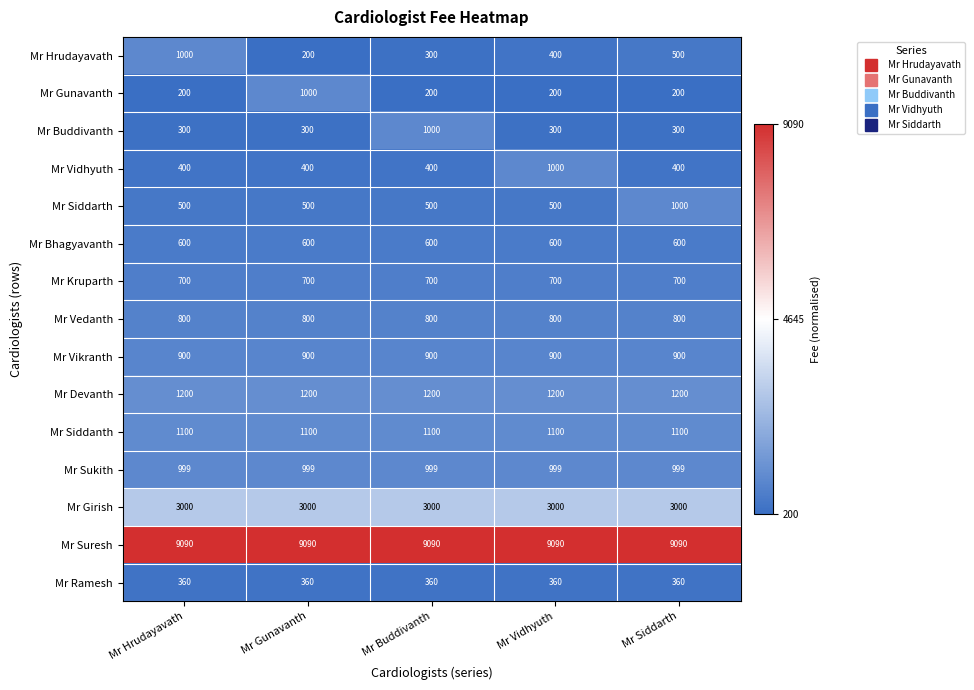

Rank the series at Mr Hrudayavath from highest to lowest value.

Mr Suresh, Mr Girish, Mr Devanth, Mr Siddanth, Mr Hrudayavath, Mr Sukith, Mr Vikranth, Mr Vedanth, Mr Kruparth, Mr Bhagyavanth, Mr Siddarth, Mr Vidhyuth, Mr Ramesh, Mr Buddivanth, Mr Gunavanth